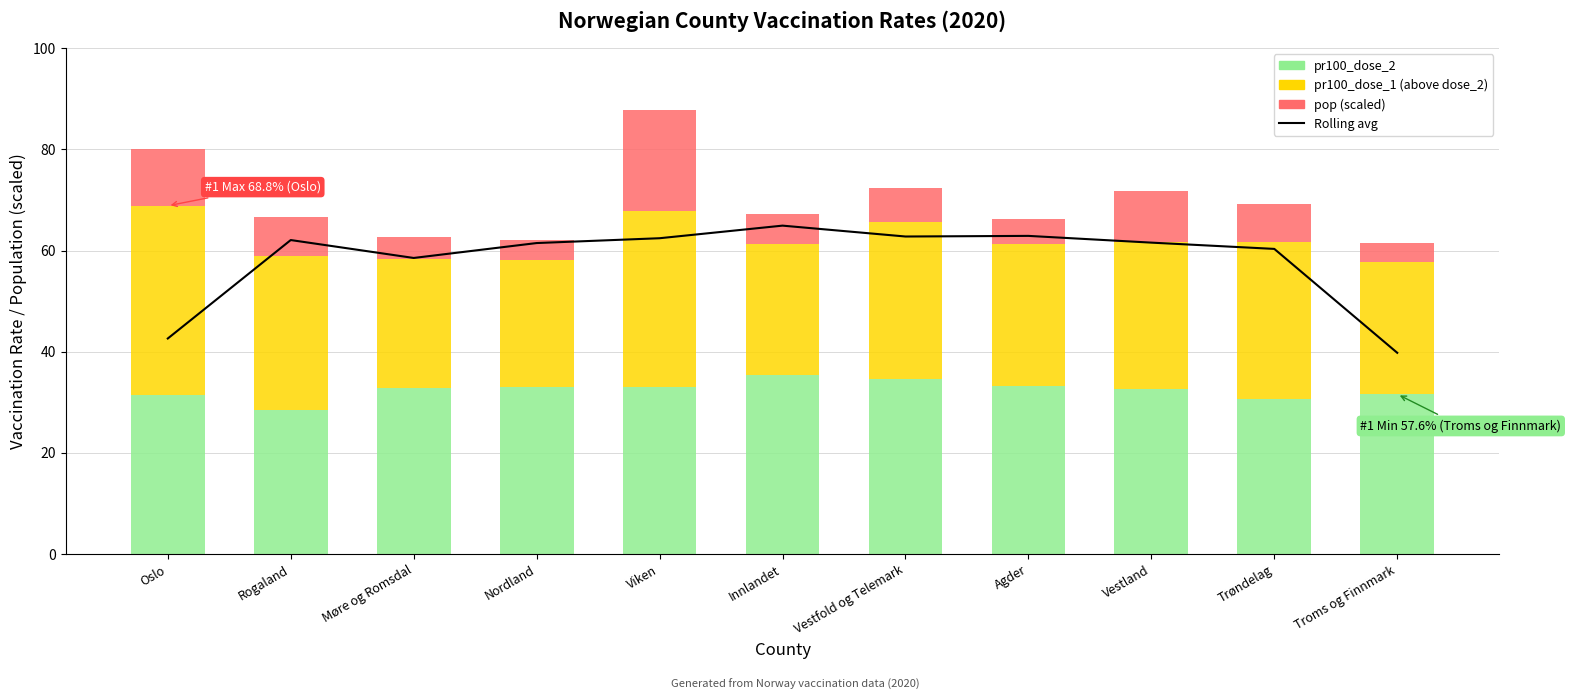

Reading left to right, what are all the values shown in this chart?

Rolling avg (pr100_dose_1): Oslo=42.6	Rogaland=62.1	Møre og Romsdal=58.5	Nordland=61.5	Viken=62.4	Innlandet=64.9	Vestfold og Telemark=62.8	Agder=62.9	Vestland=61.6	Trøndelag=60.3	Troms og Finnmark=39.8
pr100_dose_2: Oslo=31.4	Rogaland=28.4	Møre og Romsdal=32.9	Nordland=33.0	Viken=33.1	Innlandet=35.5	Vestfold og Telemark=34.7	Agder=33.2	Vestland=32.6	Trøndelag=30.7	Troms og Finnmark=31.6
pr100_dose_1 (above dose_2): Oslo=37.5	Rogaland=30.5	Møre og Romsdal=25.5	Nordland=25.2	Viken=34.8	Innlandet=25.8	Vestfold og Telemark=31.0	Agder=28.2	Vestland=29.0	Trøndelag=31.0	Troms og Finnmark=26.0
pop (scaled): Oslo=11.1	Rogaland=7.7	Møre og Romsdal=4.2	Nordland=3.8	Viken=20.0	Innlandet=5.9	Vestfold og Telemark=6.7	Agder=4.9	Vestland=10.2	Trøndelag=7.5	Troms og Finnmark=3.9